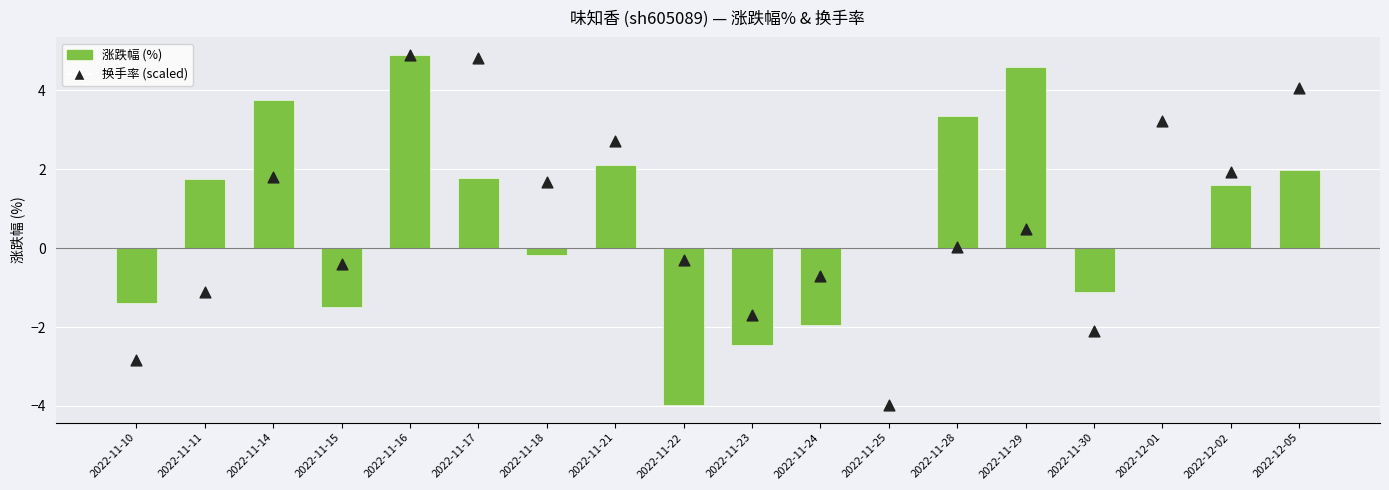

Which series has the widest spread of Y values?

涨跌幅 (%)